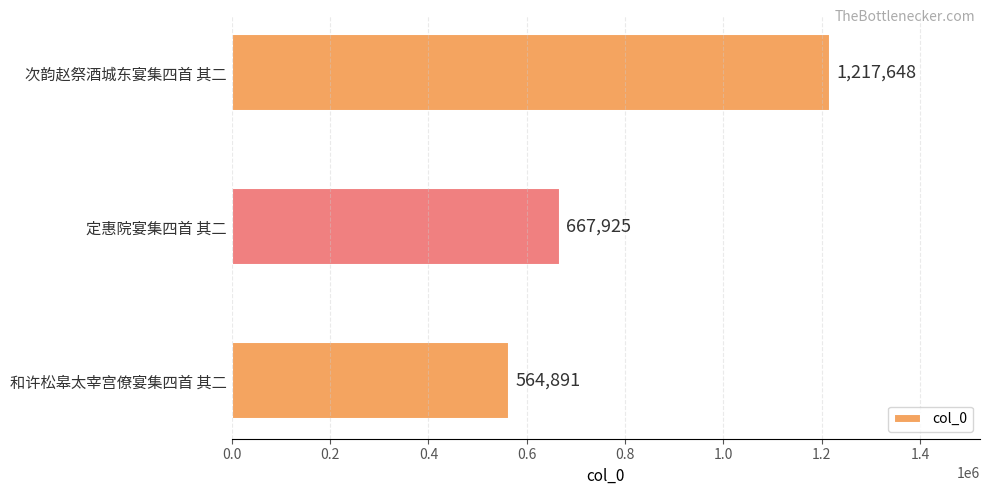

How many values are below 667925?

1